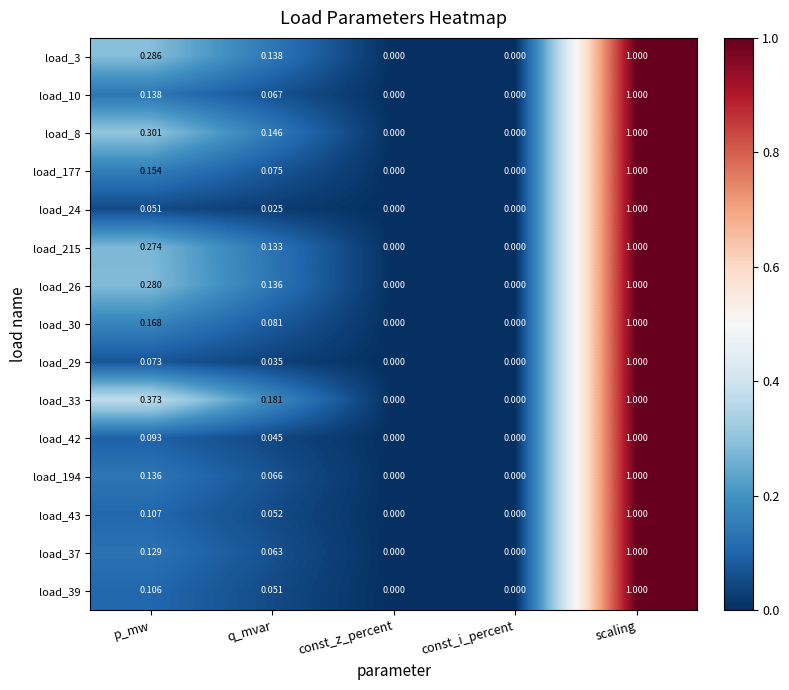

Which label corresponds to the largest value in the chart?

scaling